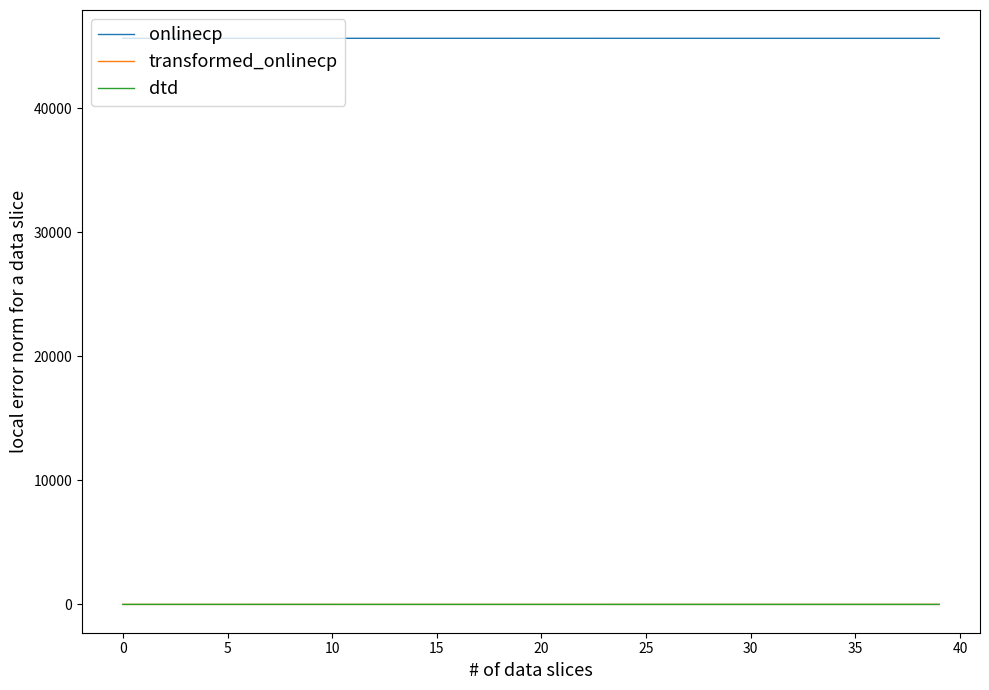

How many lines are shown in the chart?

3